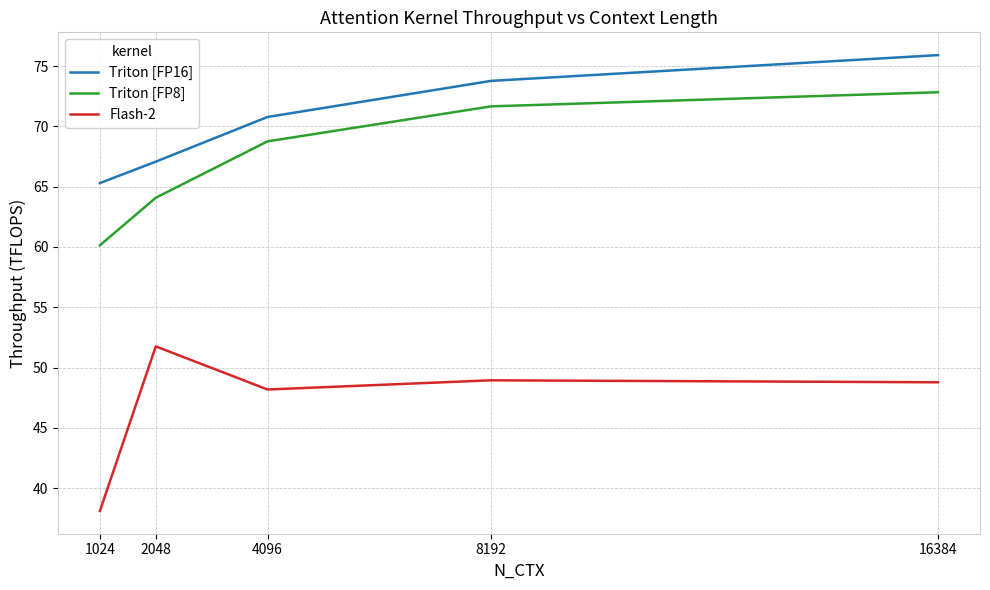

At 1024, list the series in order from smallest to largest.

Flash-2, Triton [FP8], Triton [FP16]